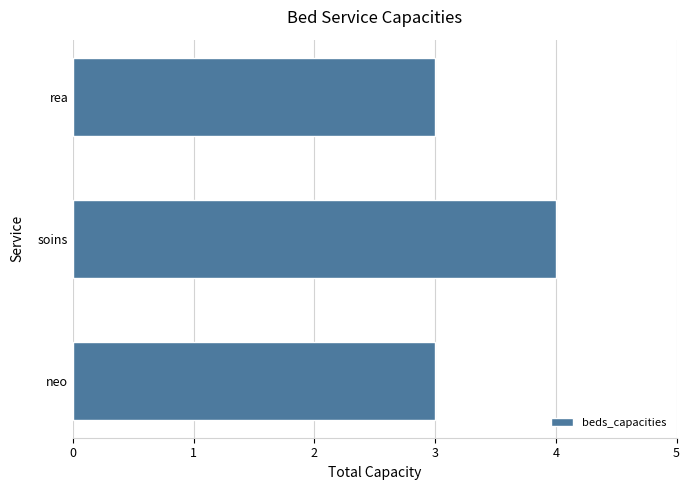

What is the sum of all values?

10